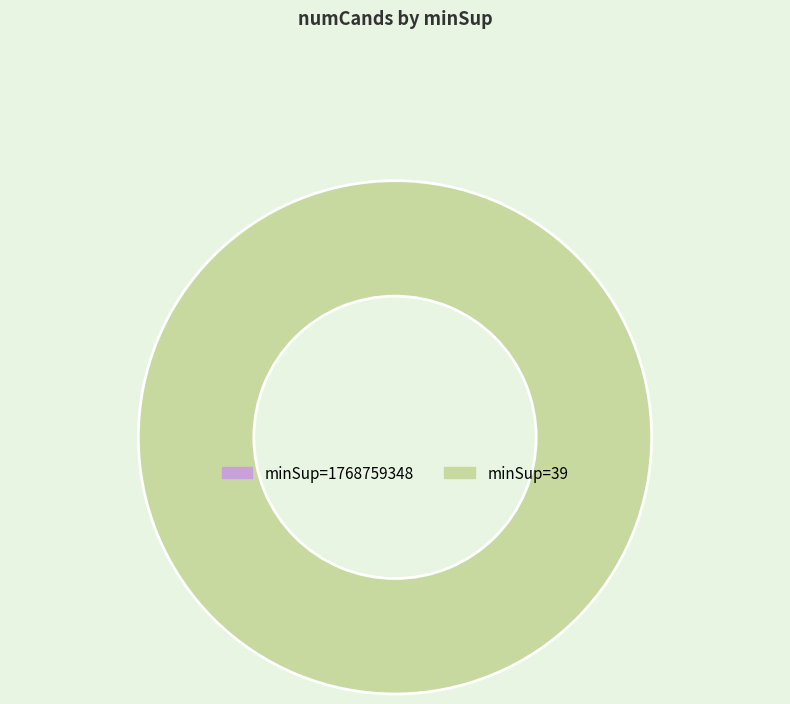

The 1768759348 slice represents 6% of the pie. True or false?

False